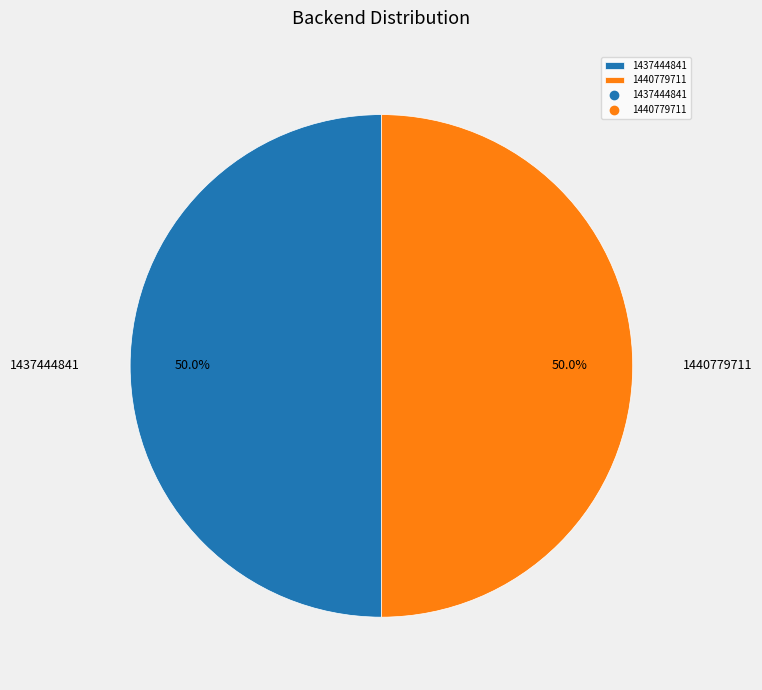

Count the number of slices in the pie.

2